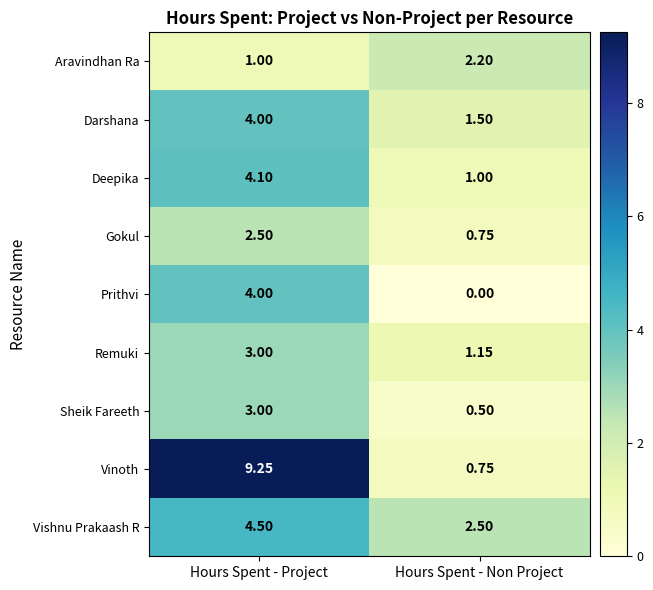

At which label does Vinoth reach its minimum?

Hours Spent - Non Project